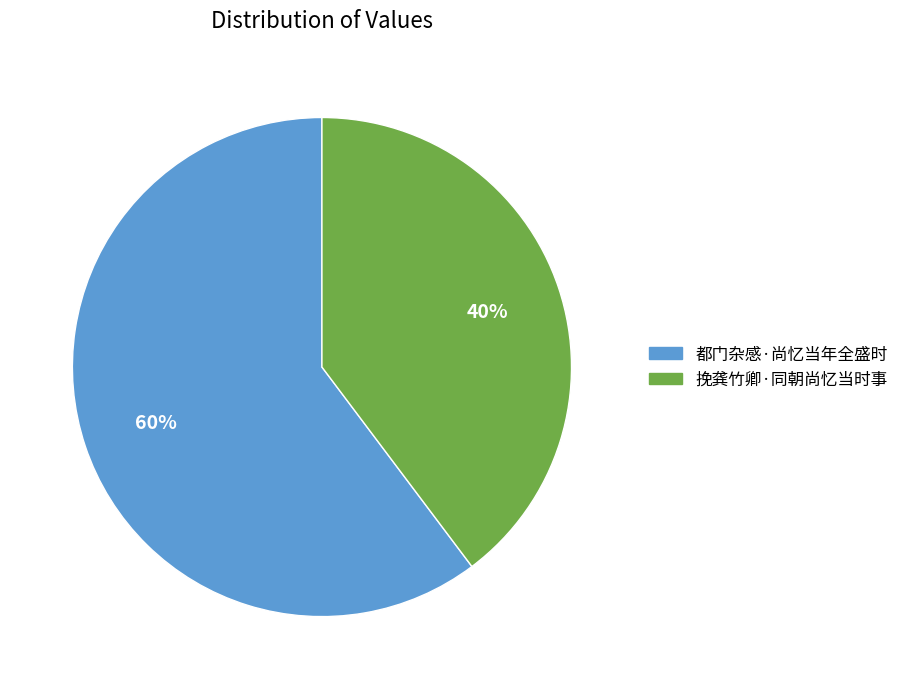

Rank the categories by value from highest to lowest.

都门杂感·尚忆当年全盛时, 挽龚竹卿·同朝尚忆当时事